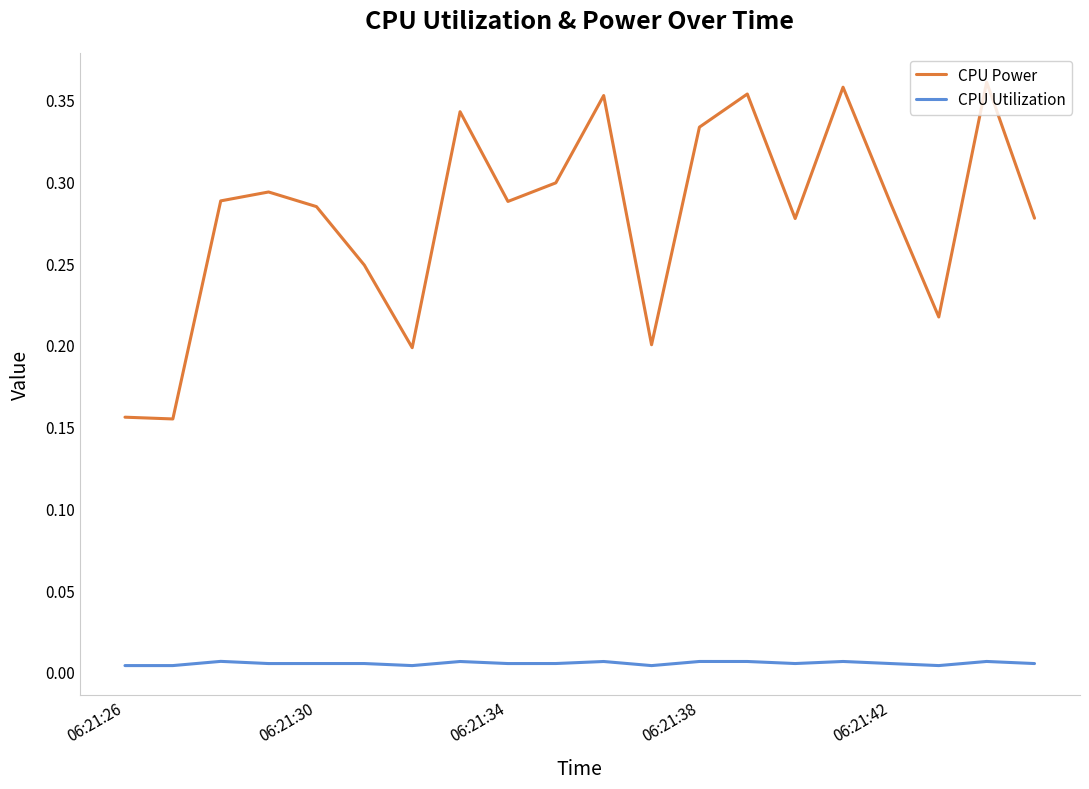

Which series has the largest range (max minus min)?

CPU Power